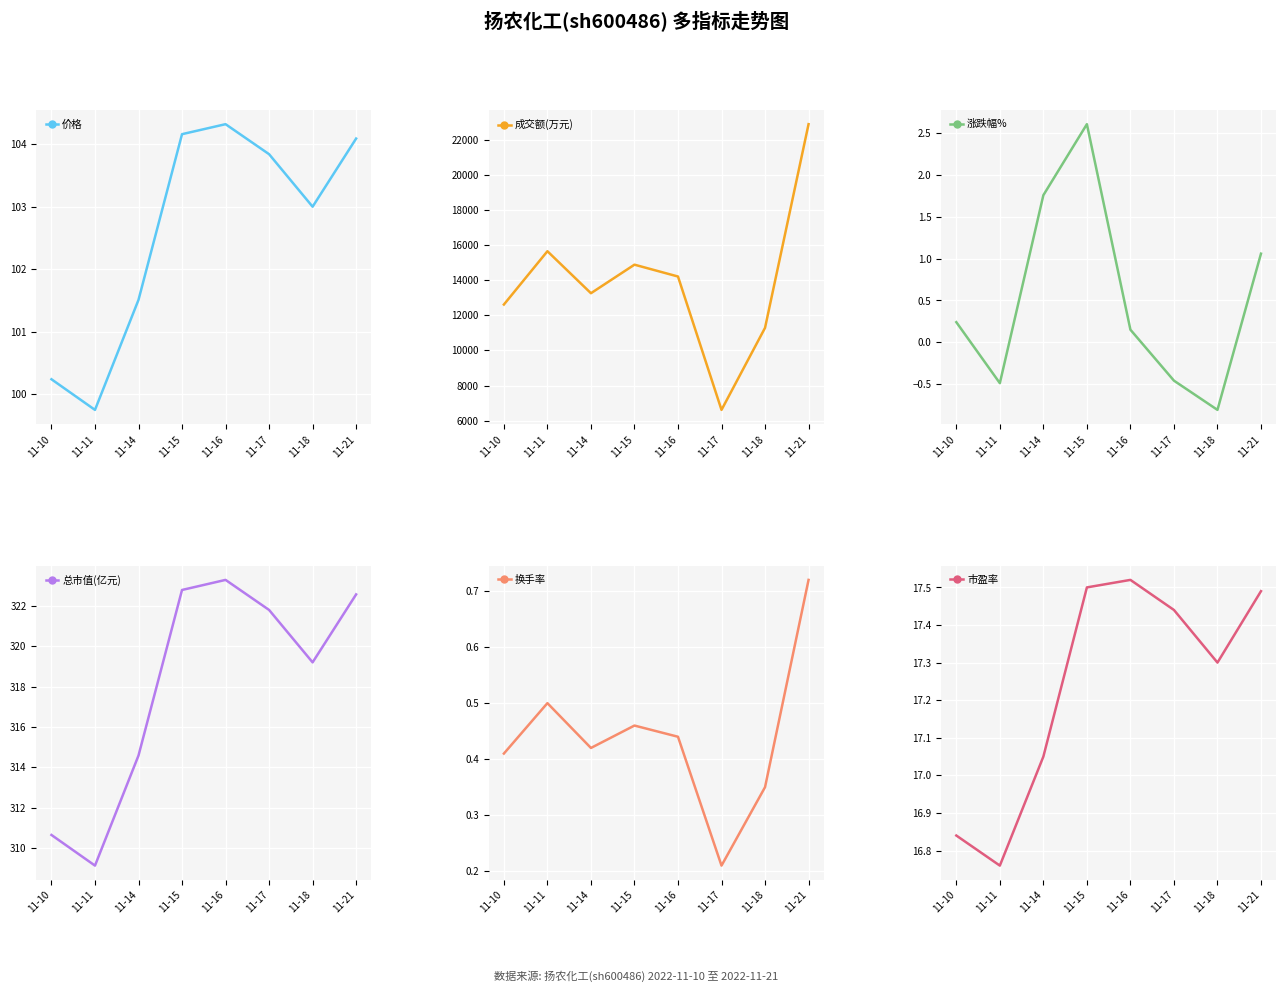

Where is the first local minimum for 总市值(亿元)?

11-11